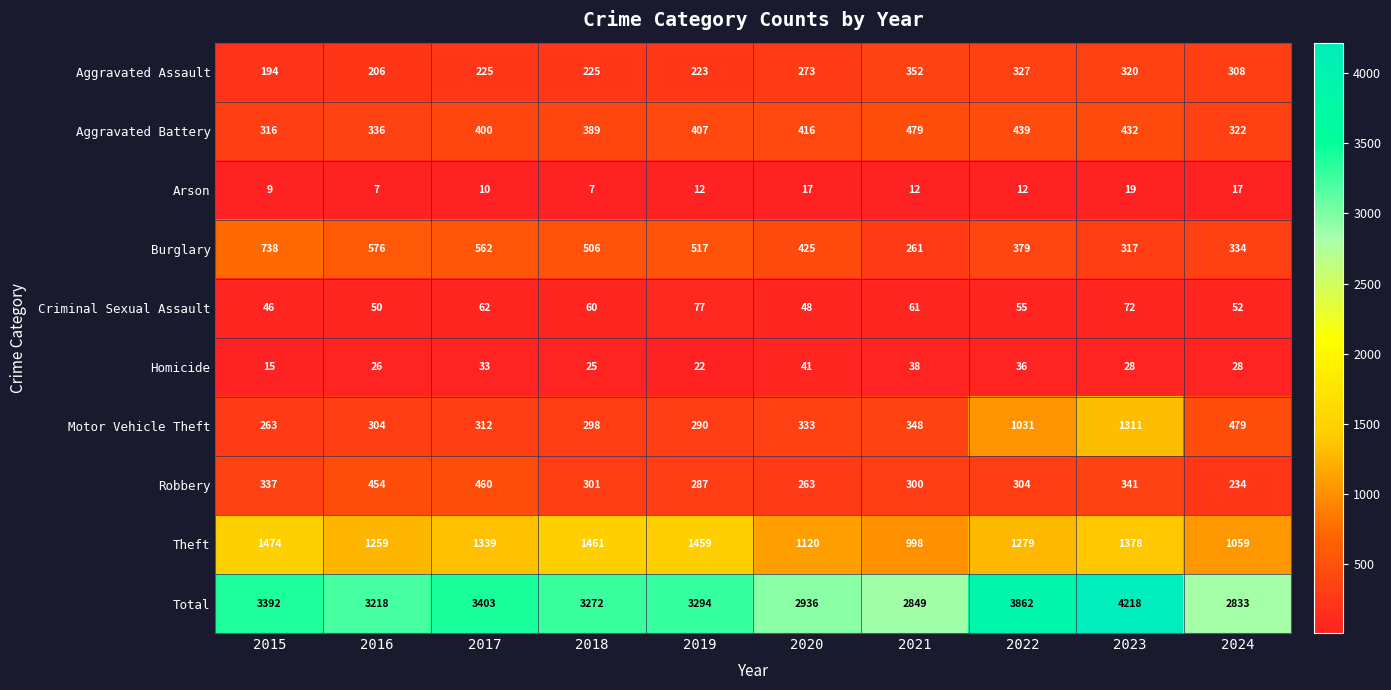

What is the difference between the maximum and minimum values in the Total series?

1385